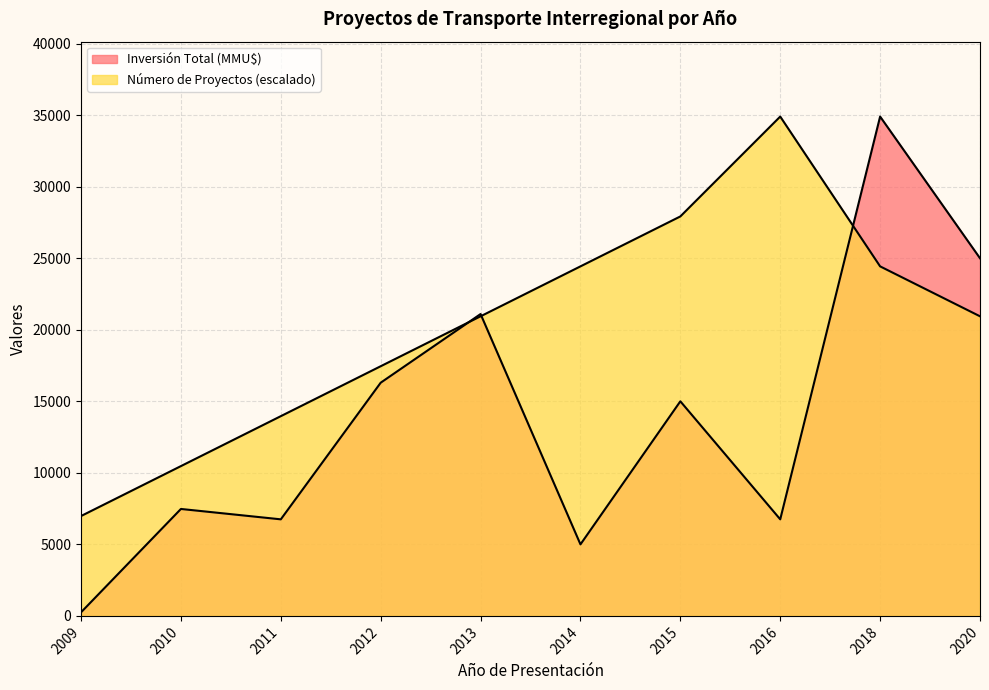

List the labels in order of Número de Proyectos value, largest first.

2016, 2015, 2014, 2018, 2013, 2020, 2012, 2011, 2010, 2009